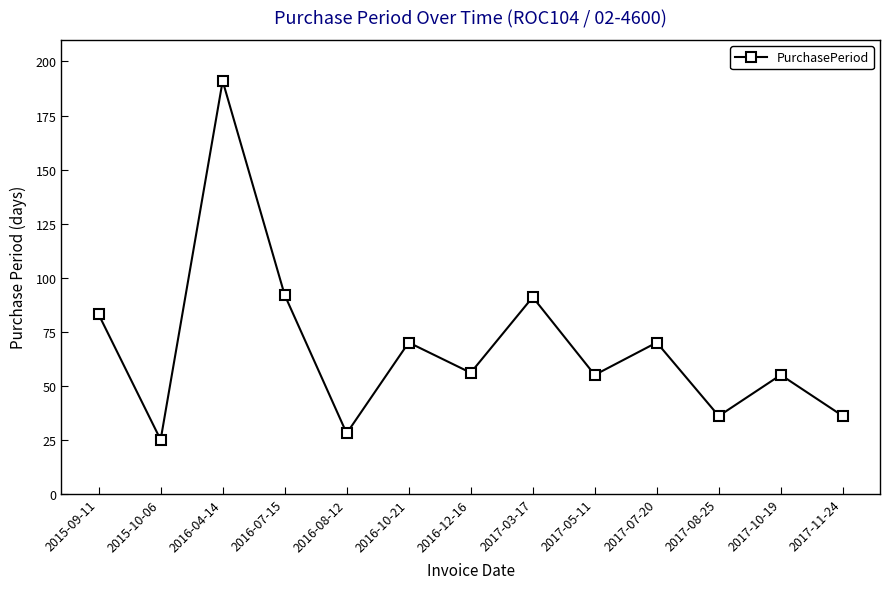

Reading left to right, list all the values displayed in this chart.

2015-09-11=83	2015-10-06=25	2016-04-14=191	2016-07-15=92	2016-08-12=28	2016-10-21=70	2016-12-16=56	2017-03-17=91	2017-05-11=55	2017-07-20=70	2017-08-25=36	2017-10-19=55	2017-11-24=36